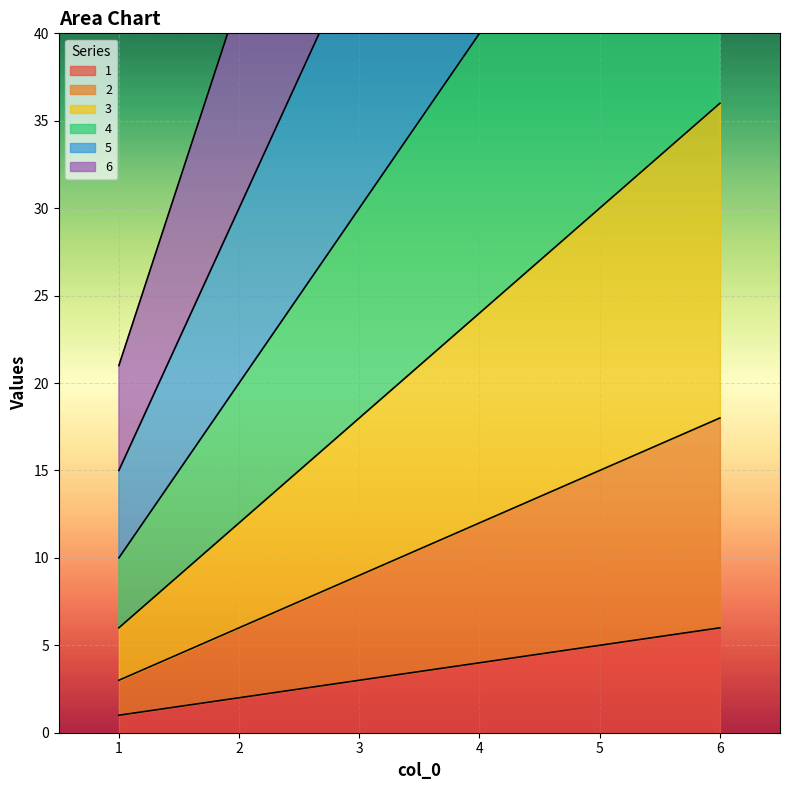

At how many categories does at least one series exceed 80?

3